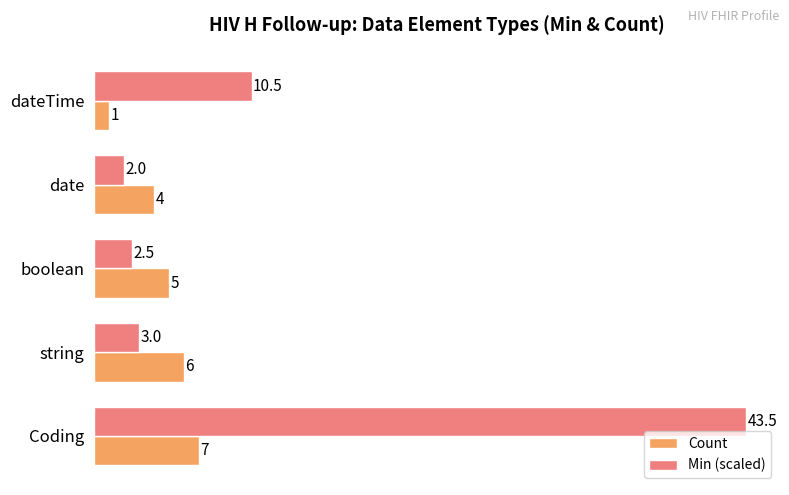

What is the difference between the second highest and minimum values in the Count series?

5.0